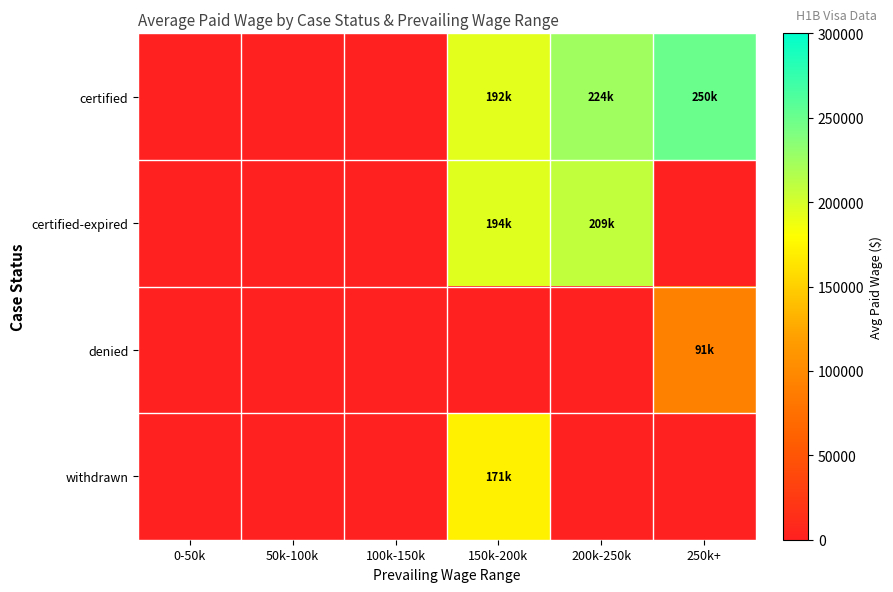

Reading right to left, extract all data points from this chart.

certified: 250k+=250000.0	200k-250k=224903.5	150k-200k=192995.5	100k-150k=0.0	50k-100k=0.0	0-50k=0.0
certified-expired: 250k+=0.0	200k-250k=209102.0	150k-200k=194985.4	100k-150k=0.0	50k-100k=0.0	0-50k=0.0
denied: 250k+=91440.0	200k-250k=0.0	150k-200k=0.0	100k-150k=0.0	50k-100k=0.0	0-50k=0.0
withdrawn: 250k+=0.0	200k-250k=0.0	150k-200k=171183.3	100k-150k=0.0	50k-100k=0.0	0-50k=0.0